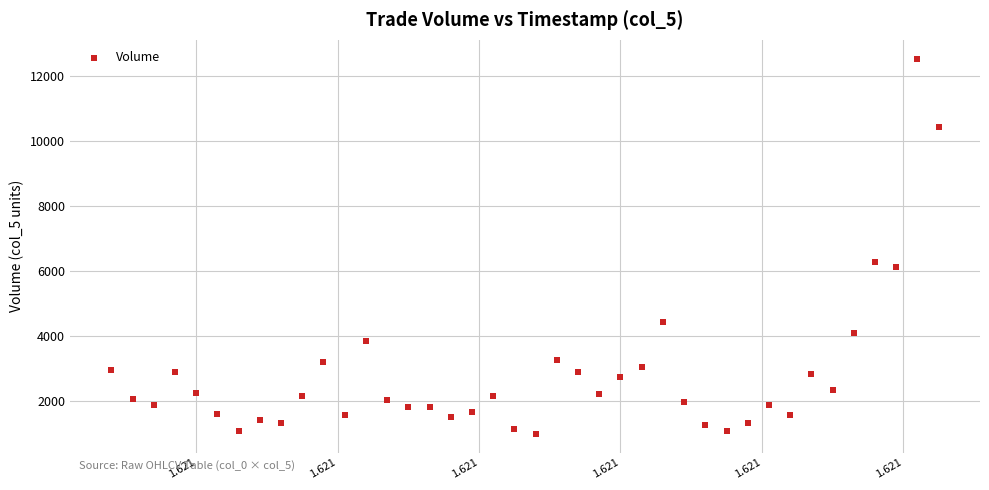

What Y value in the scatter plot is closest to 6764?

6288.1